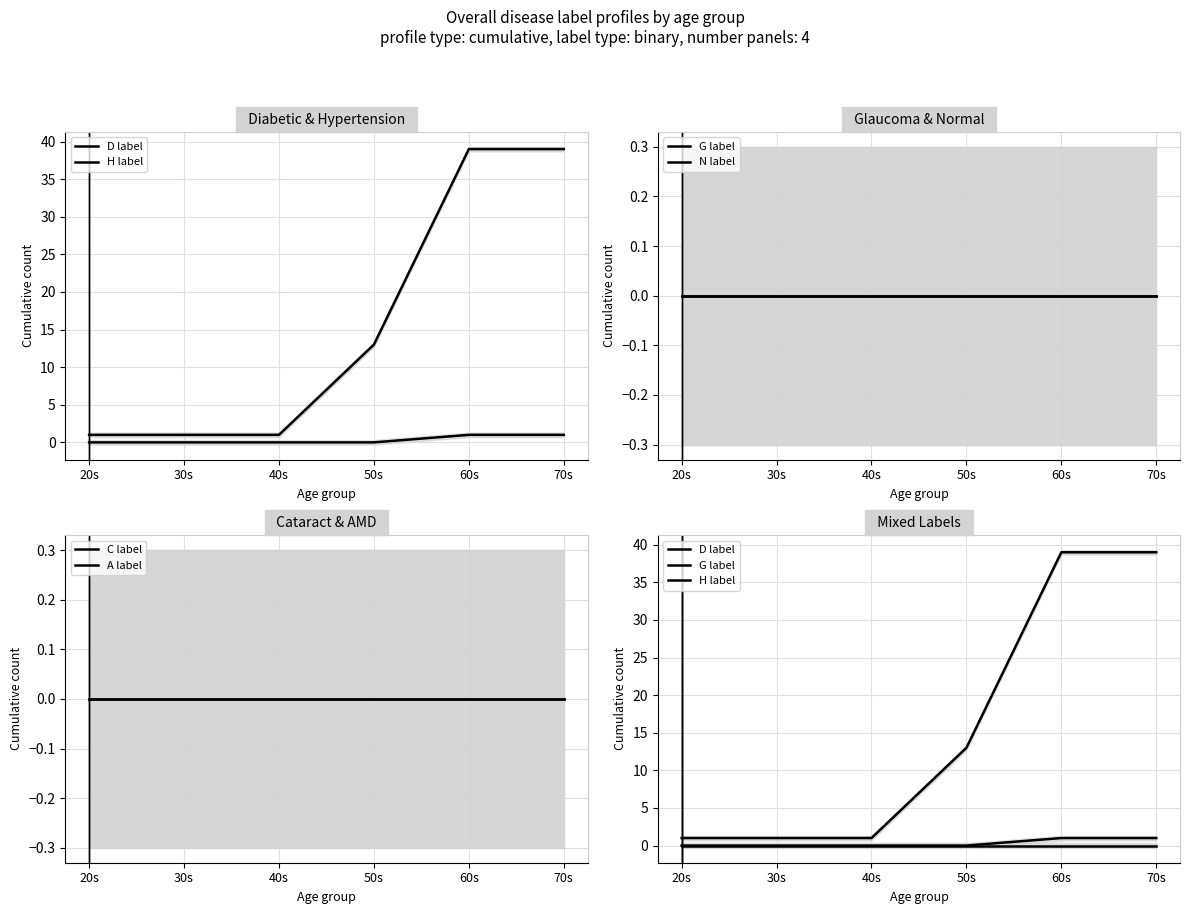

What is the average value of the D label series?

16